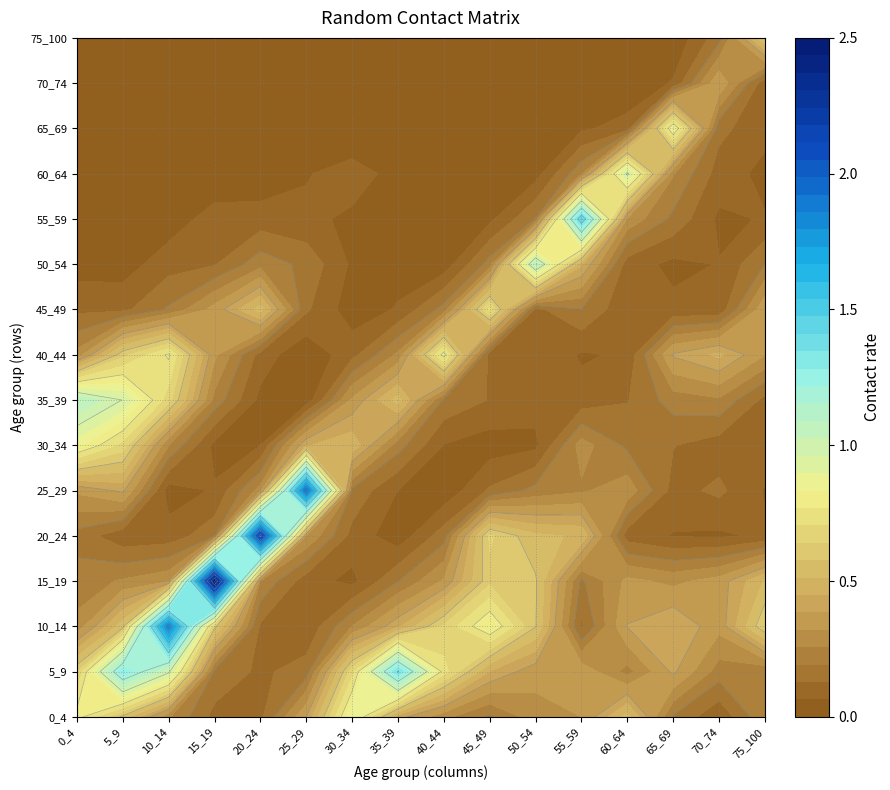

The 60_64 series shows 0.1 at 25_29. True or false?

True